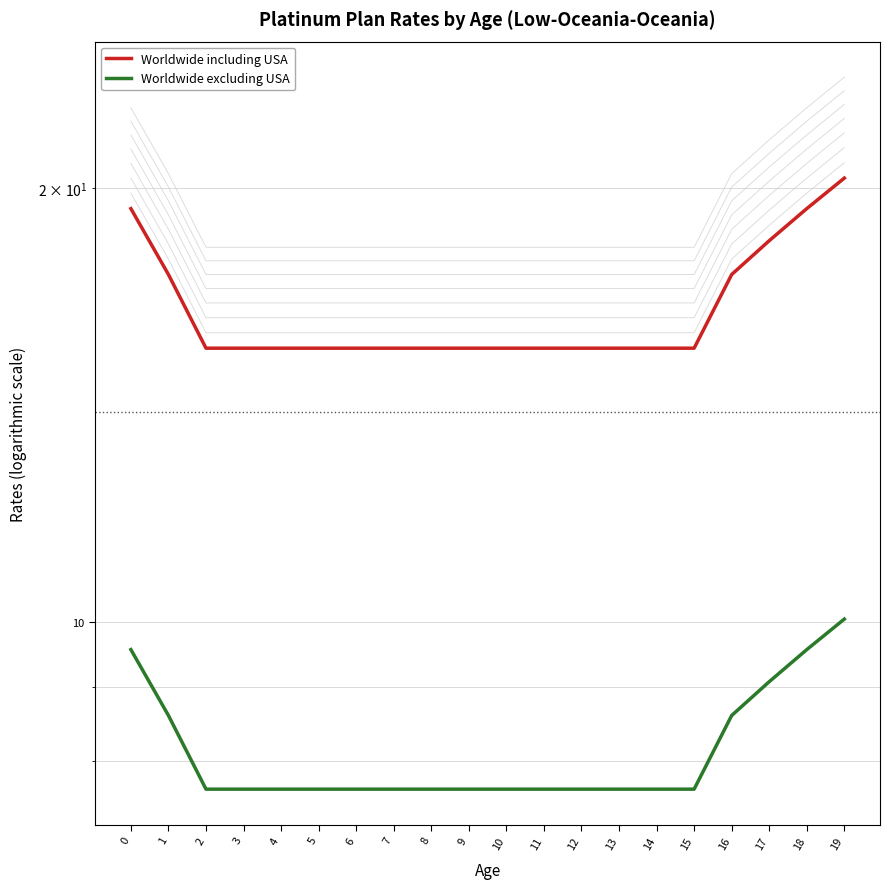

What is the sum of all Worldwide including USA values?

329.0